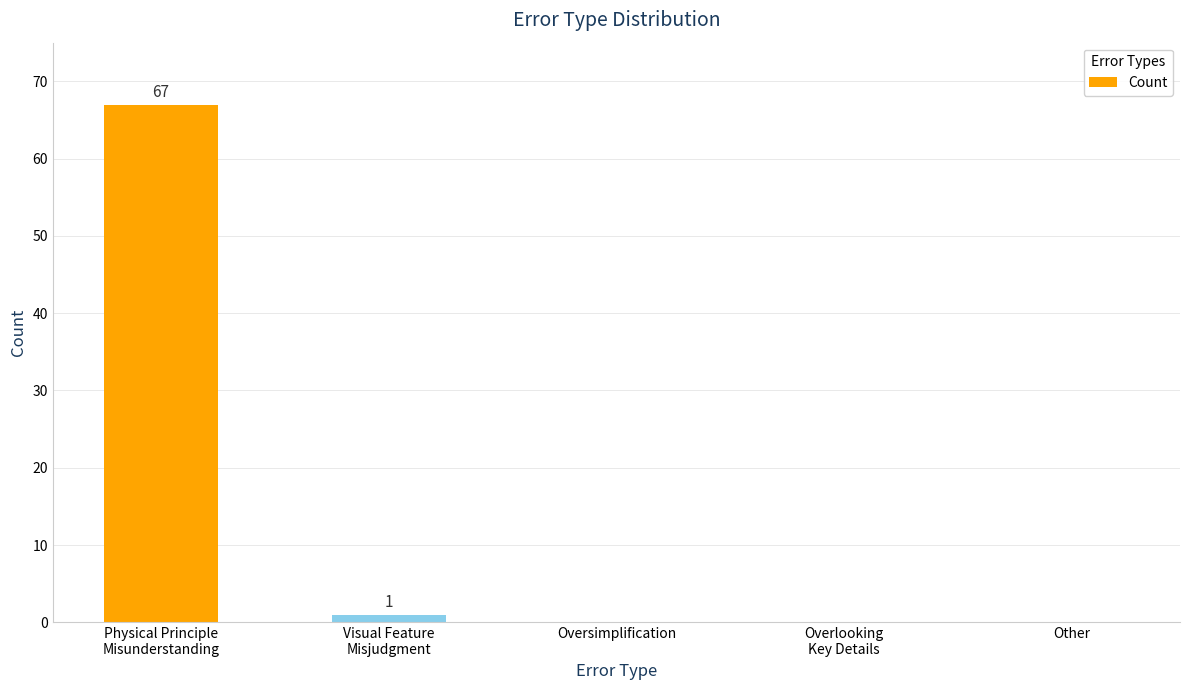

What is the greatest value displayed?

67